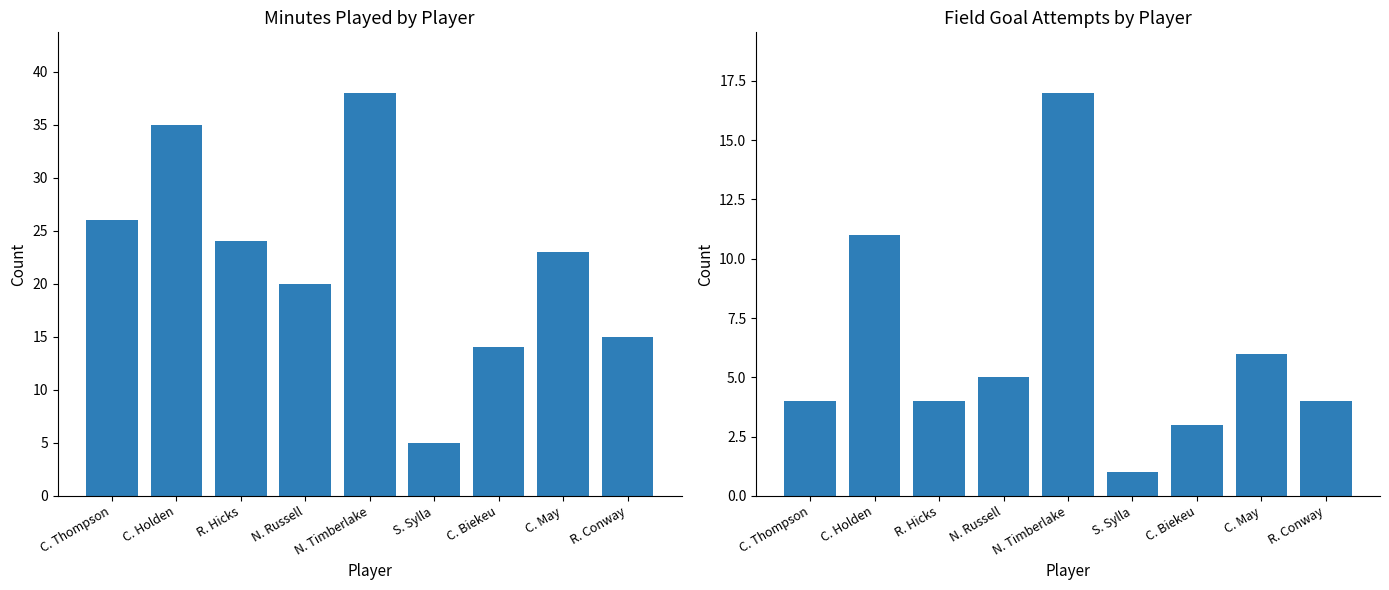

Reading left to right, what are all the values shown in this chart?

MIN: 26	35	24	20	38	5	14	23	15
FGA: 4	11	4	5	17	1	3	6	4